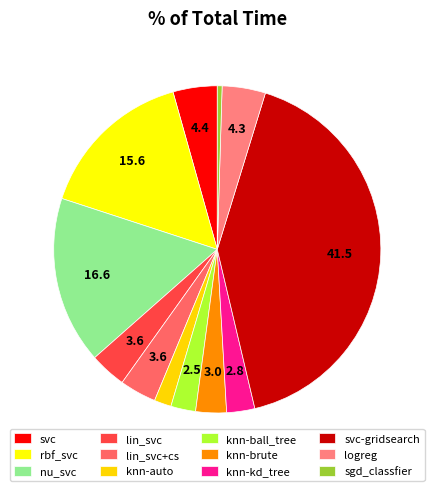

Is the sum of nu_svc and lin_svc greater than half?

No